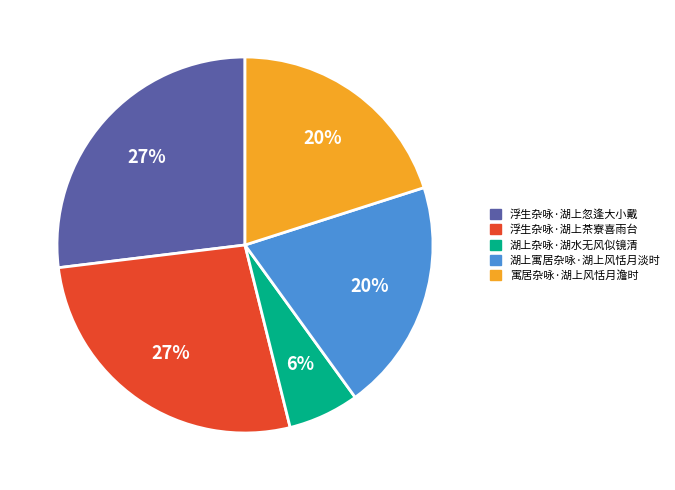

To the nearest percent, what percentage of the pie is 湖上寓居杂咏·湖上风恬月淡时?

20%